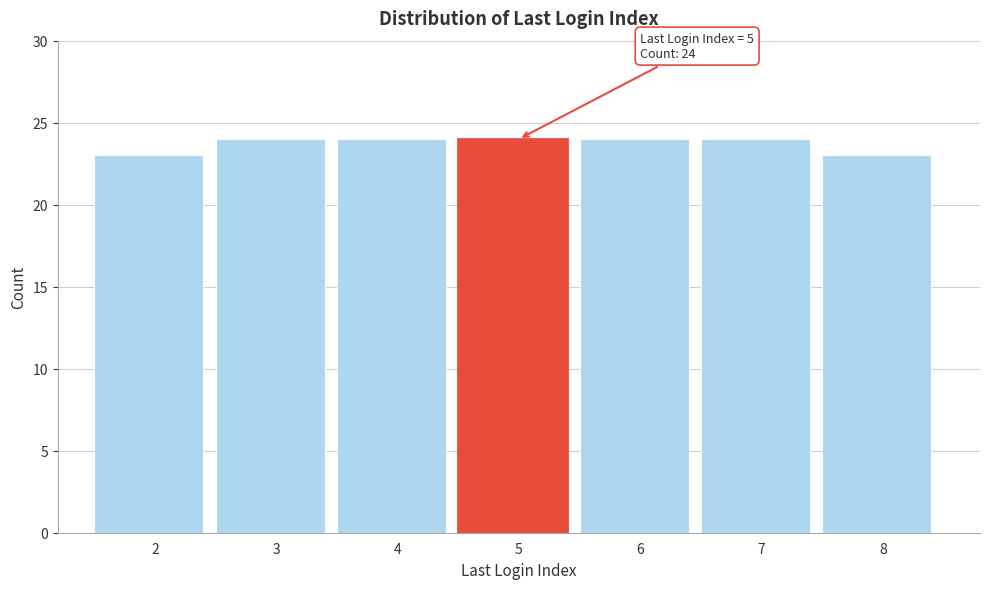

Reading left to right, transcribe all the data shown in this chart.

2=23	3=24	4=24	5=24	6=24	7=24	8=23